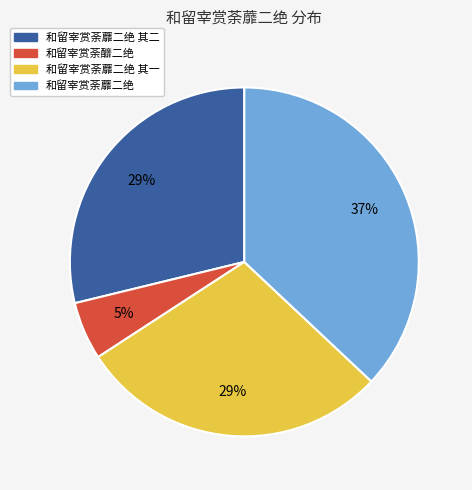

Which has a higher value, 和留宰赏荼釄二绝 or 和留宰赏荼蘼二绝 其二?

和留宰赏荼蘼二绝 其二